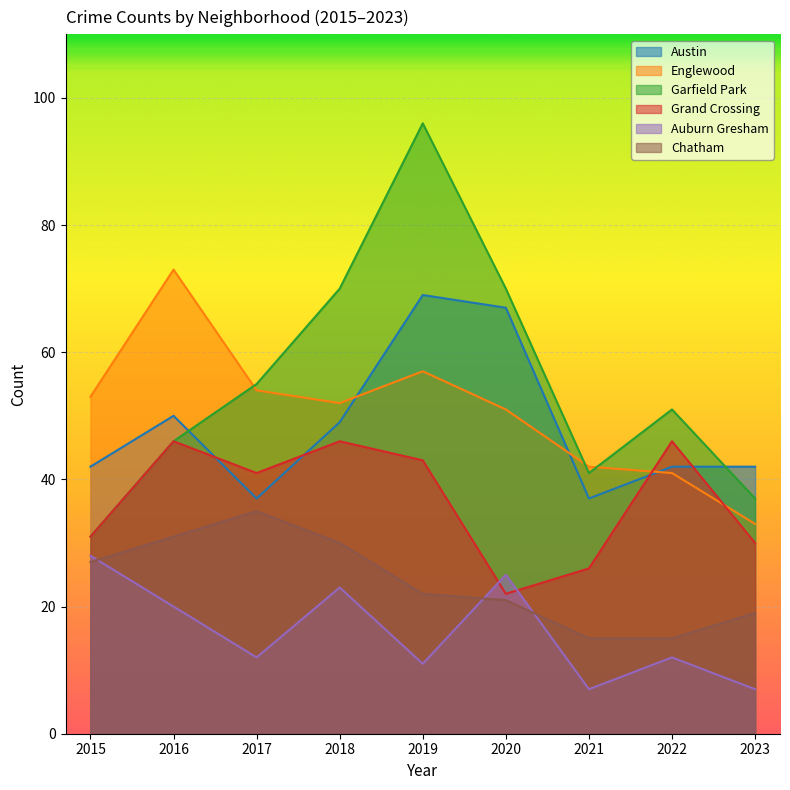

What is the difference between the second highest and second lowest values in the Auburn Gresham series?

18